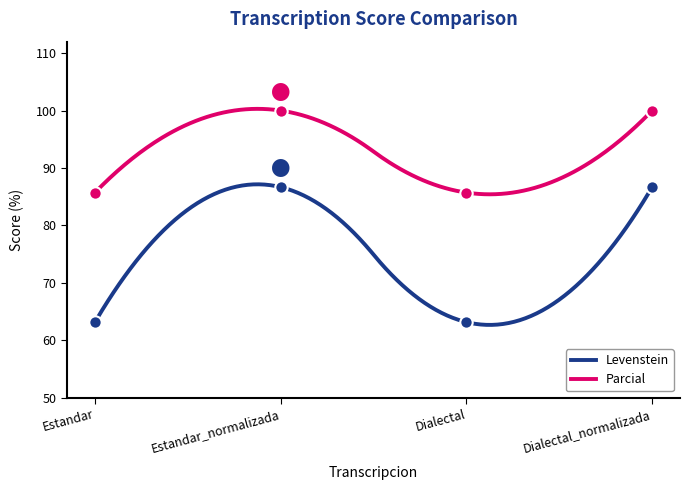

Is the value of Levenstein at Estandar_normalizada greater than the value of Parcial at Dialectal?

Yes